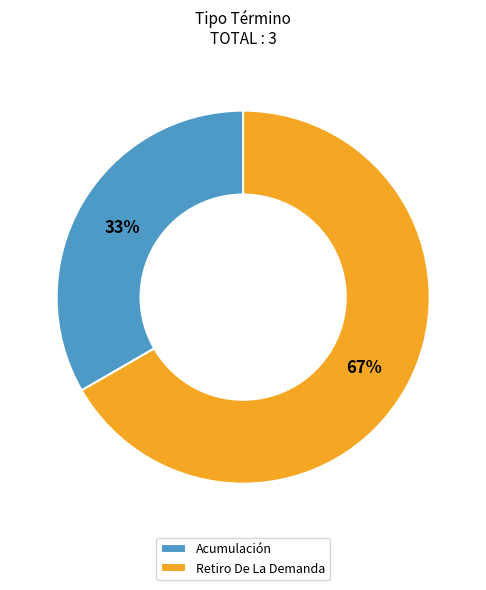

Is there any slice that represents more than half of the pie?

Yes